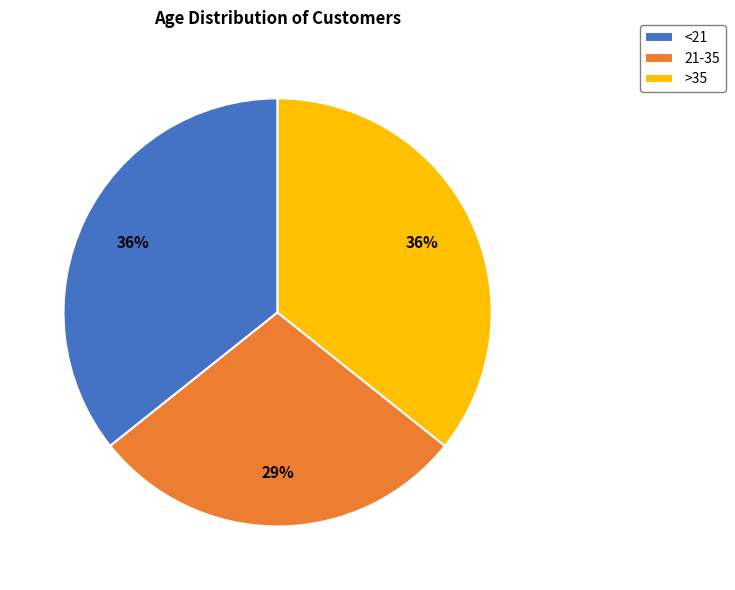

To the nearest percent, what is the average slice percentage?

33%